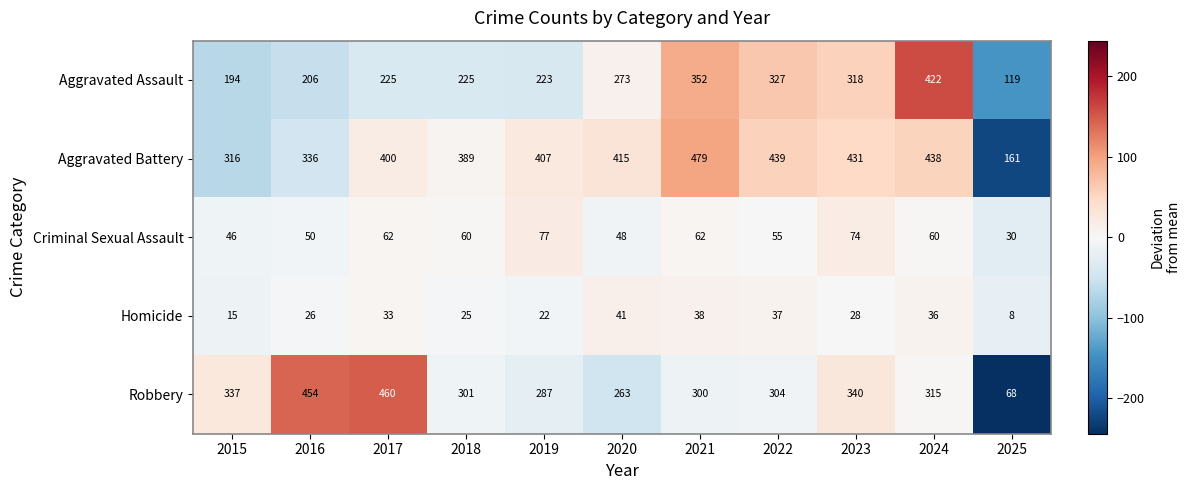

At how many categories does at least one series exceed 107?

11